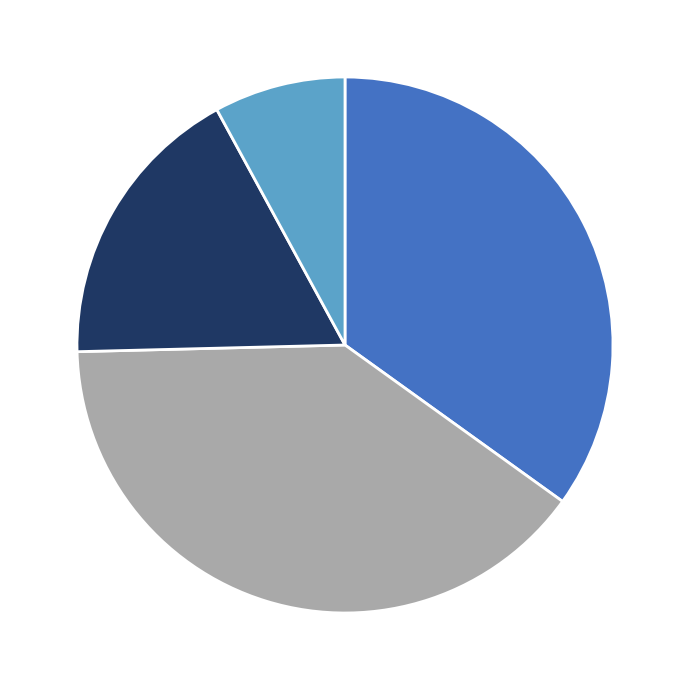

Does any single category account for the majority?

No